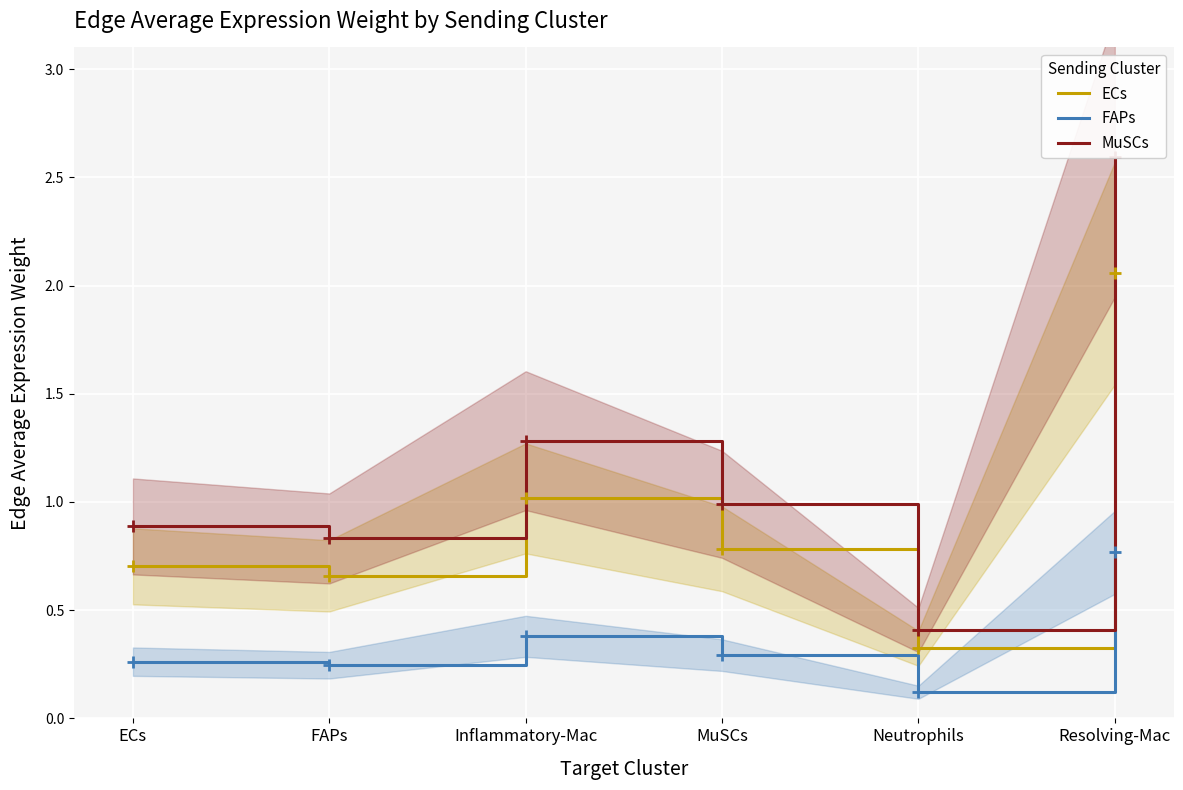

At which label does MuSCs reach its peak?

Resolving-Mac